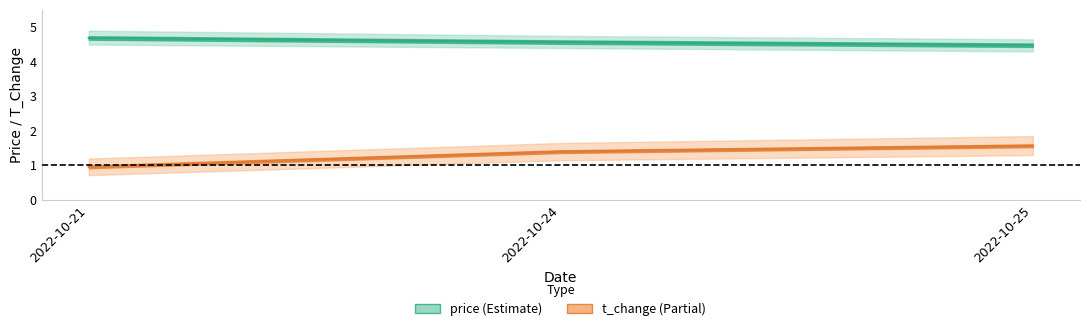

At which label does t_change reach its minimum?

2022-10-21